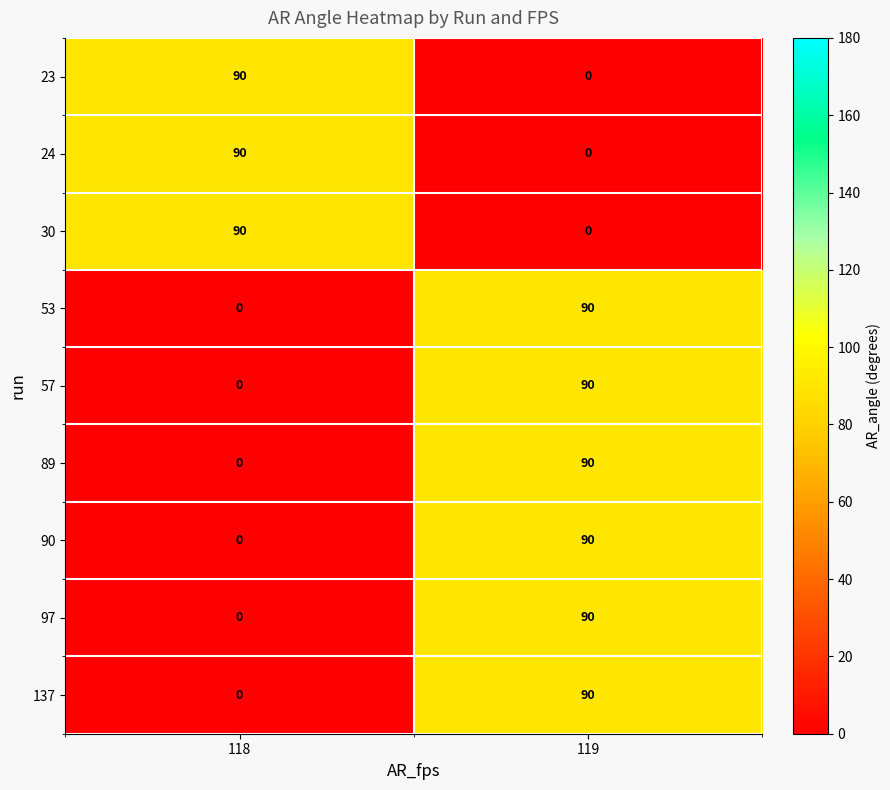

Reading right to left, extract all data points from this chart.

23: 119=0	118=90
24: 119=0	118=90
30: 119=0	118=90
53: 119=90	118=0
57: 119=90	118=0
89: 119=90	118=0
90: 119=90	118=0
97: 119=90	118=0
137: 119=90	118=0